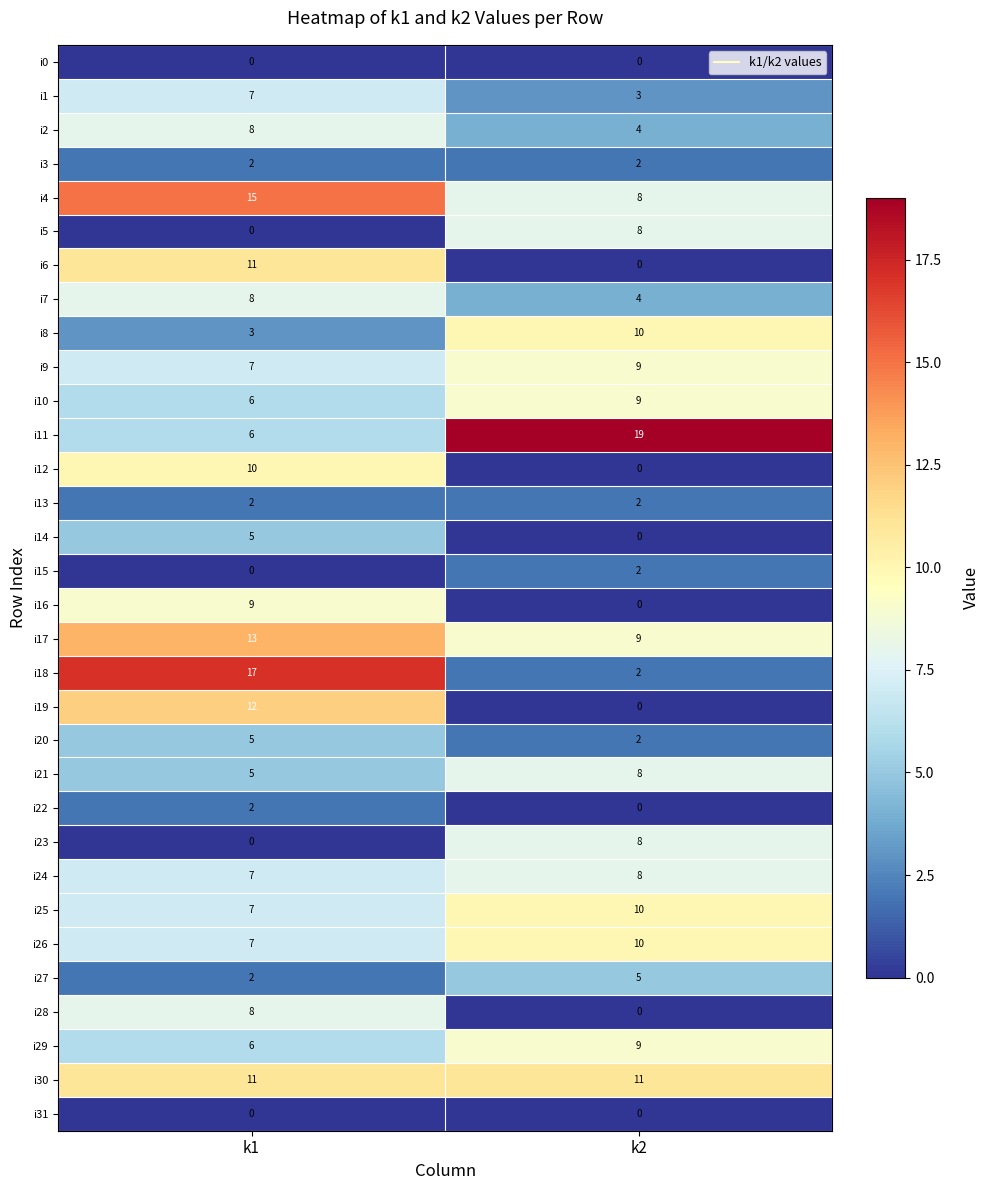

What is the total value across all series at k2?

162